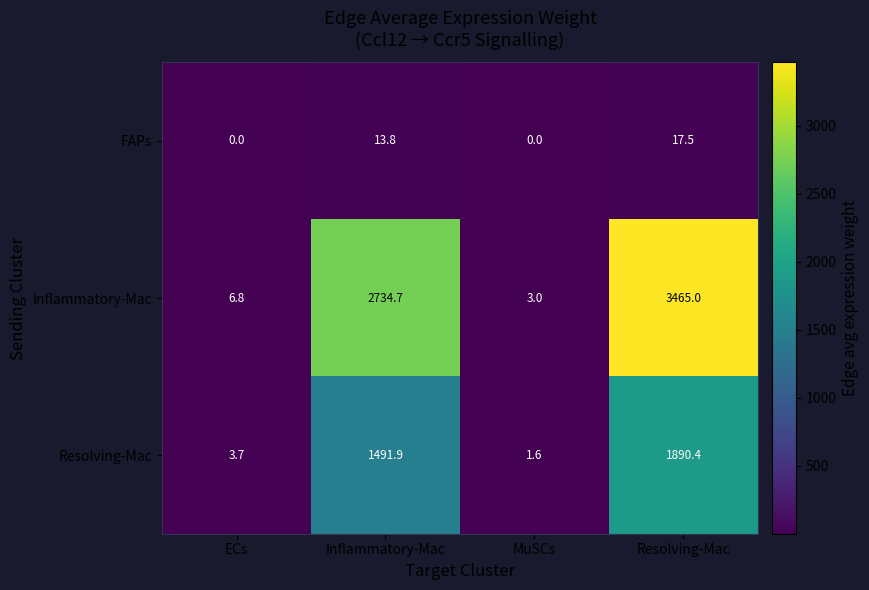

How many distinct data groups are displayed?

3